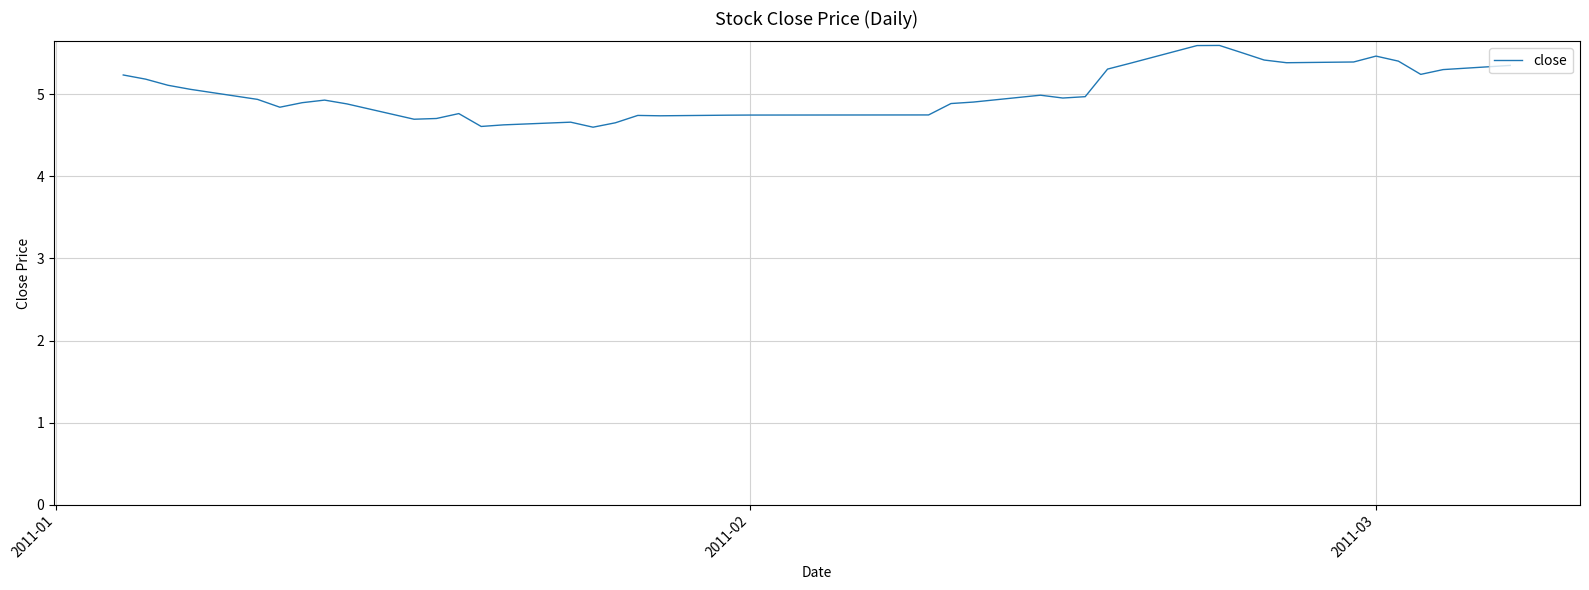

Does the chart have visible grid lines?

Yes